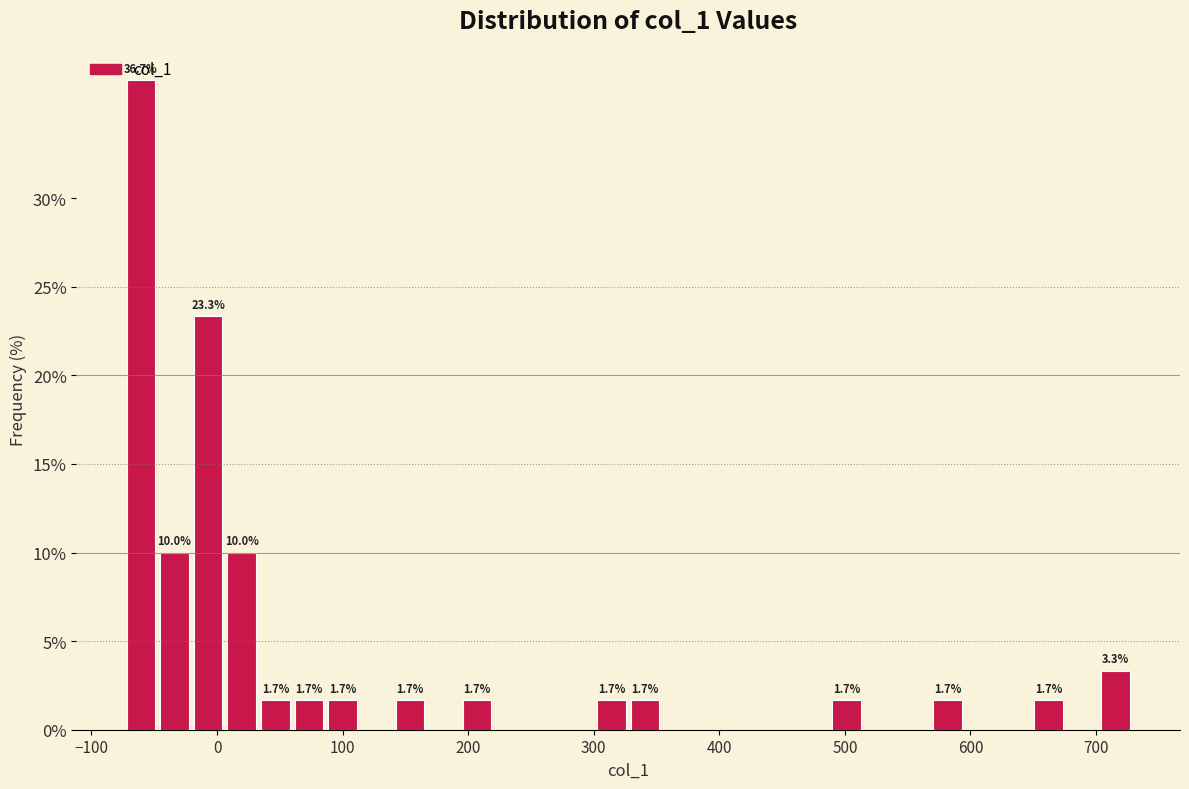

Around what value on the x-axis is the tallest bar? Give the approximate position of its centre, as read against the axis.

-60